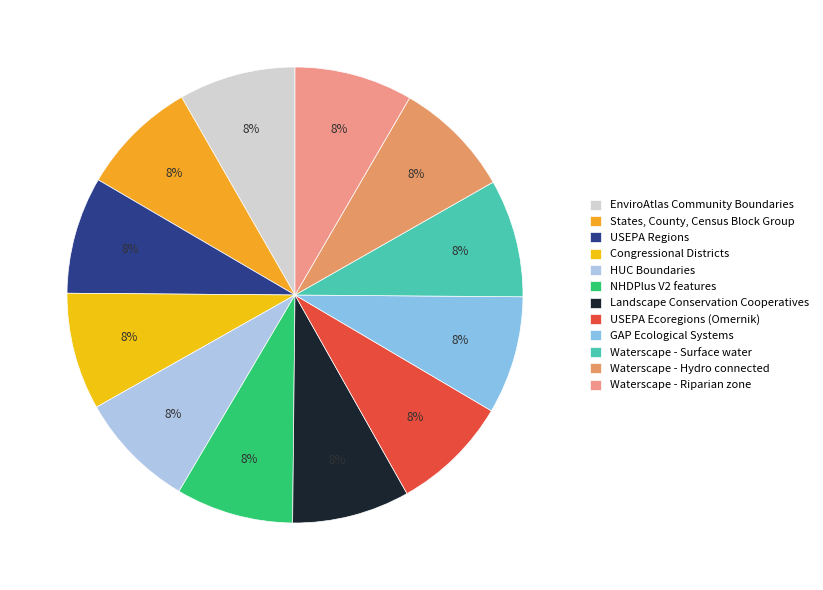

The GAP Ecological Systems slice represents 8% of the pie. True or false?

True